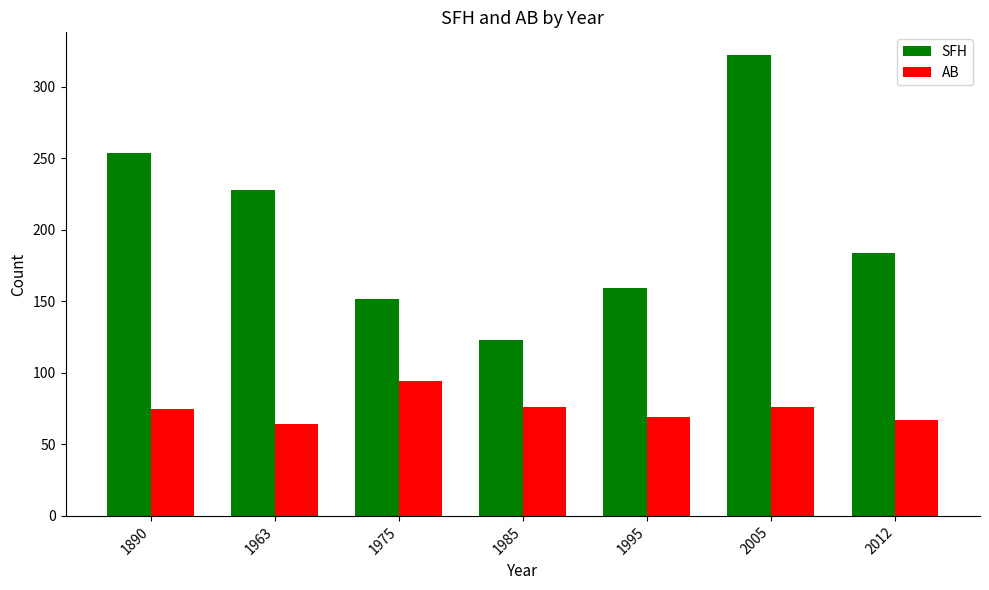

List the series in order of their peak value, lowest first.

AB, SFH